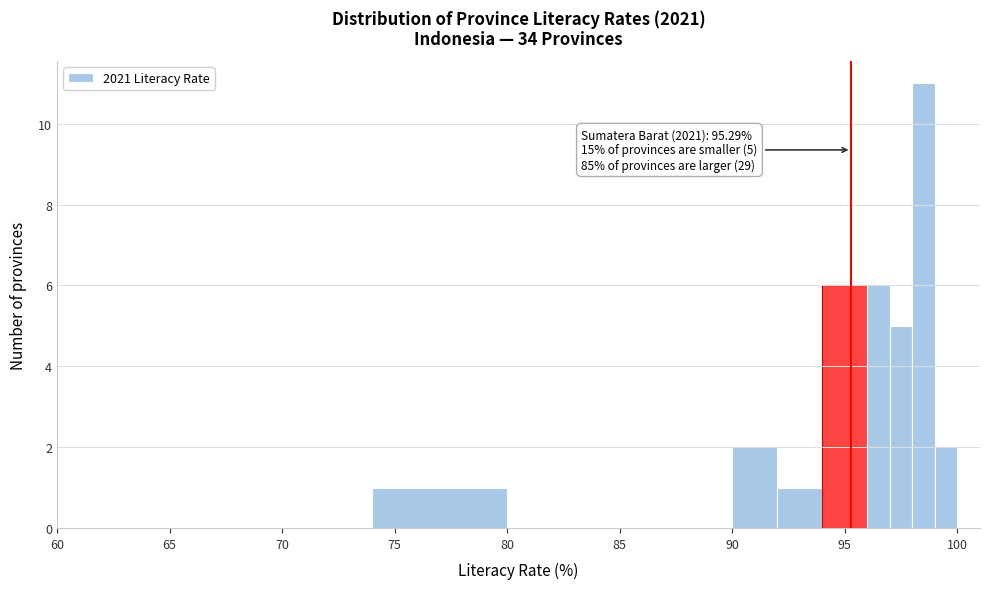

Read against the x-axis, roughly where is the centre of the tallest bar?

98.5